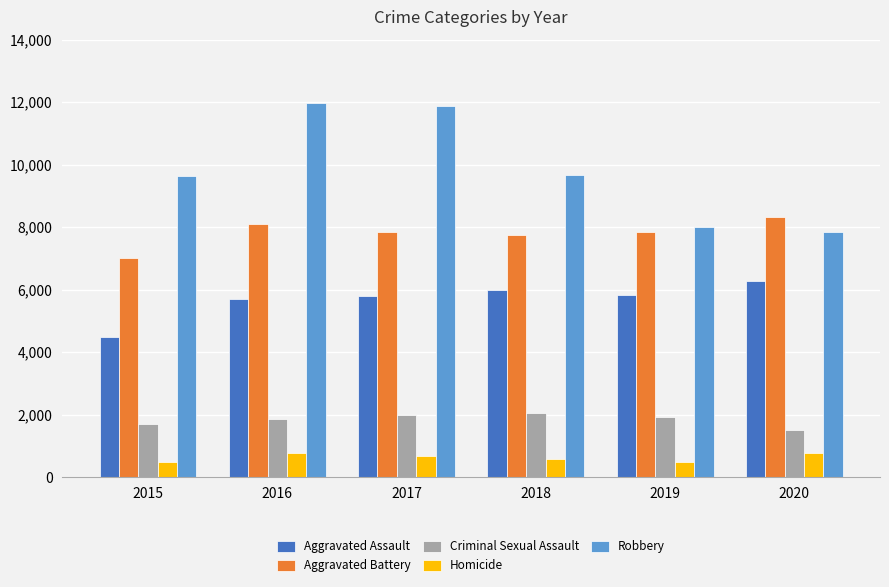

Which series has the widest spread of values?

Robbery